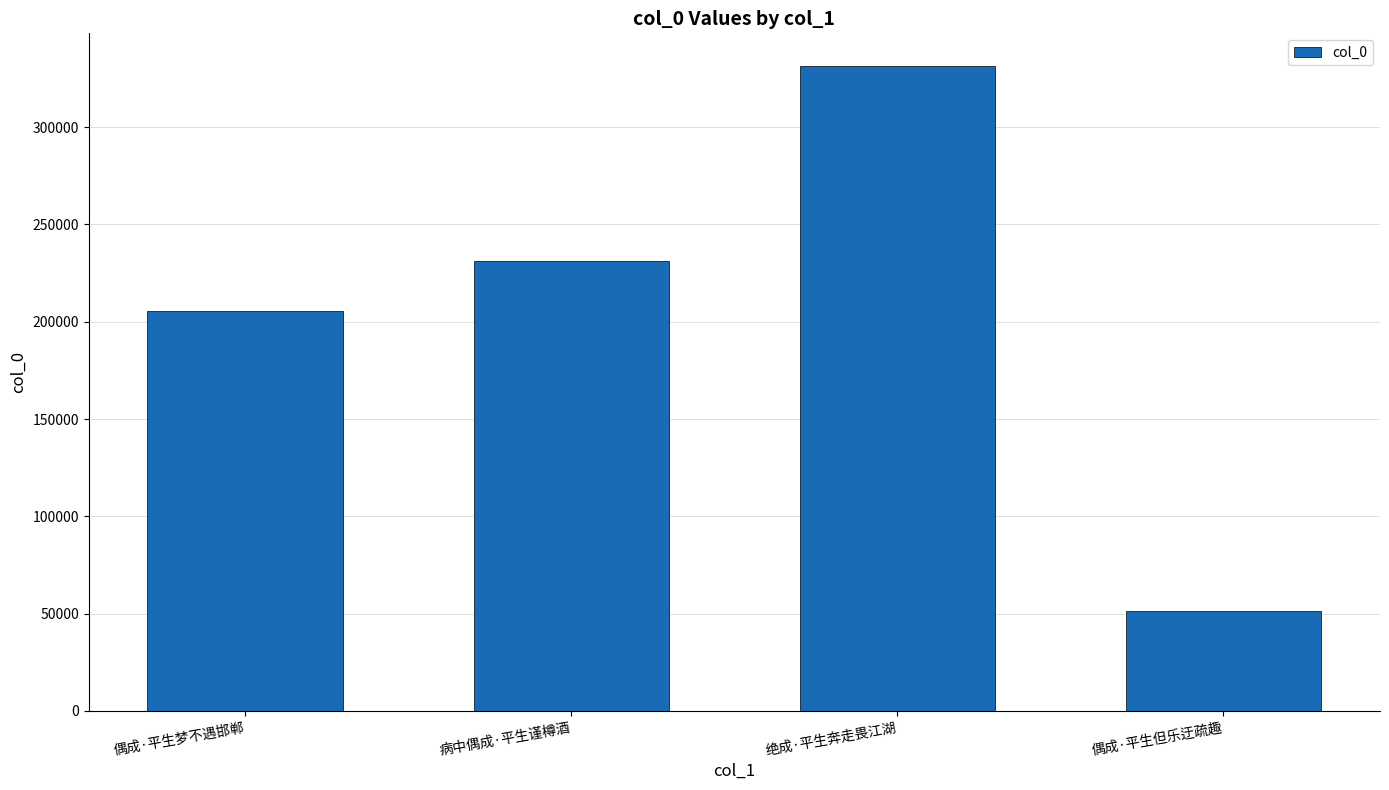

Read the value at 偶成·平生梦不遇邯郸.

205481